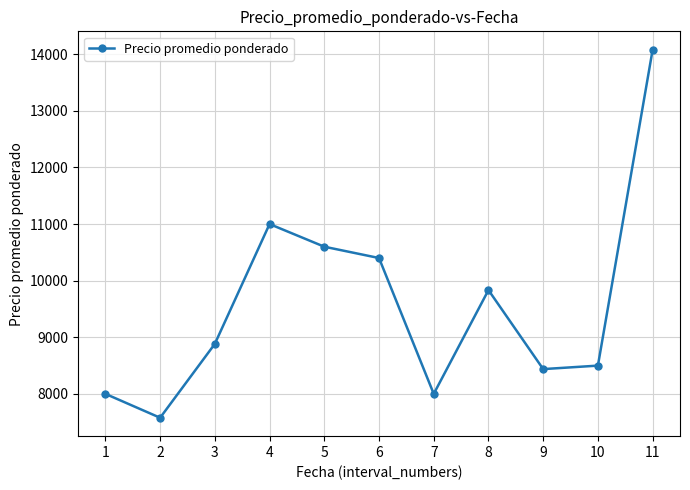

How many data points are less than 8883?

5